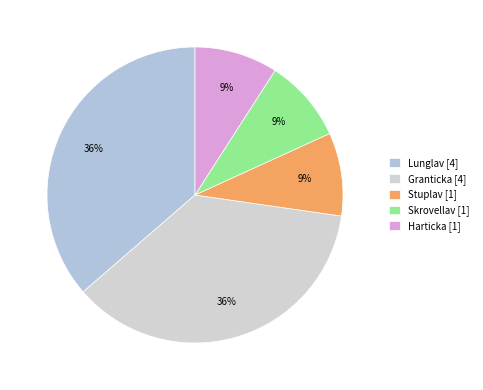

What is the change in value from Lunglav to Harticka?

-3